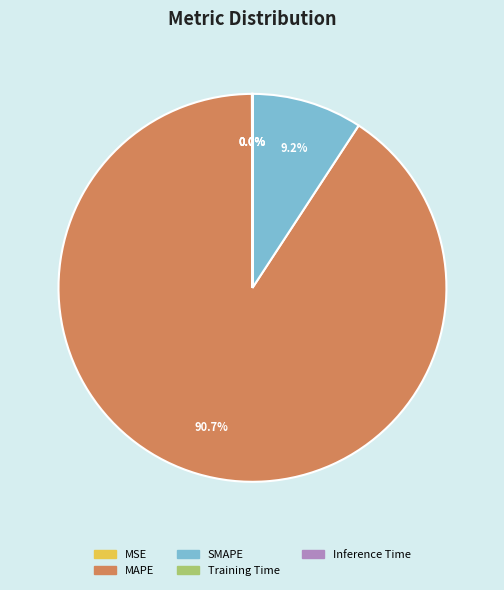

Is there a majority slice in this chart?

Yes